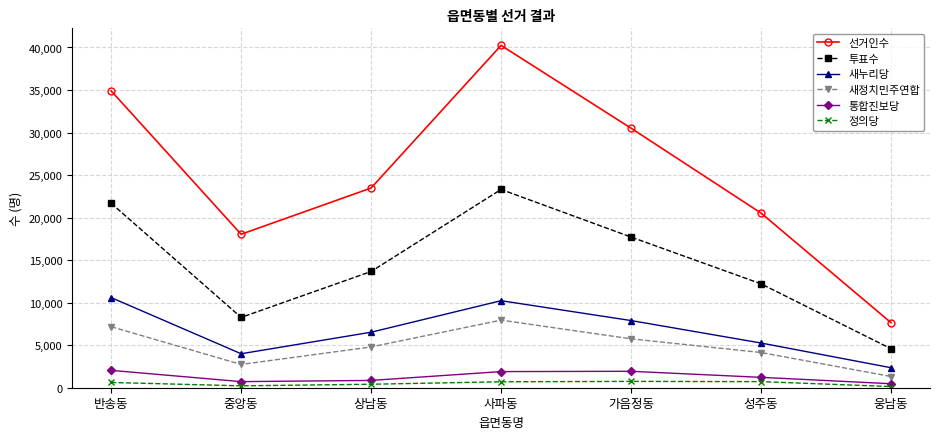

How many lines are shown in the chart?

6